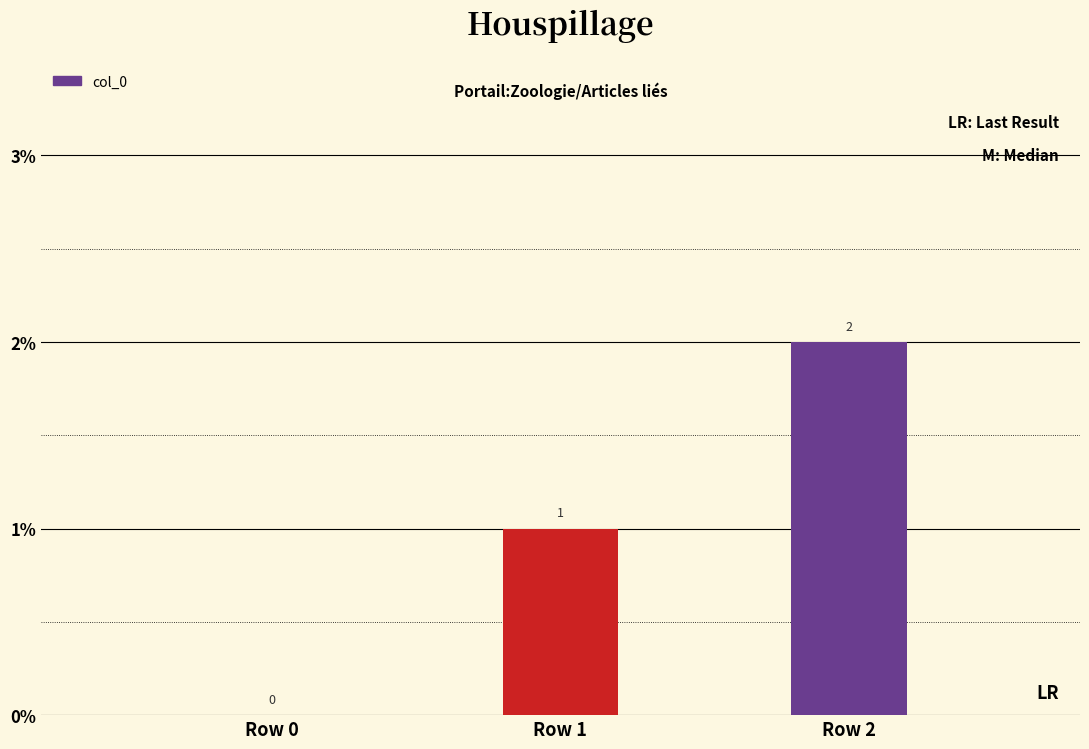

The value at Row 2 is 2. True or false?

True